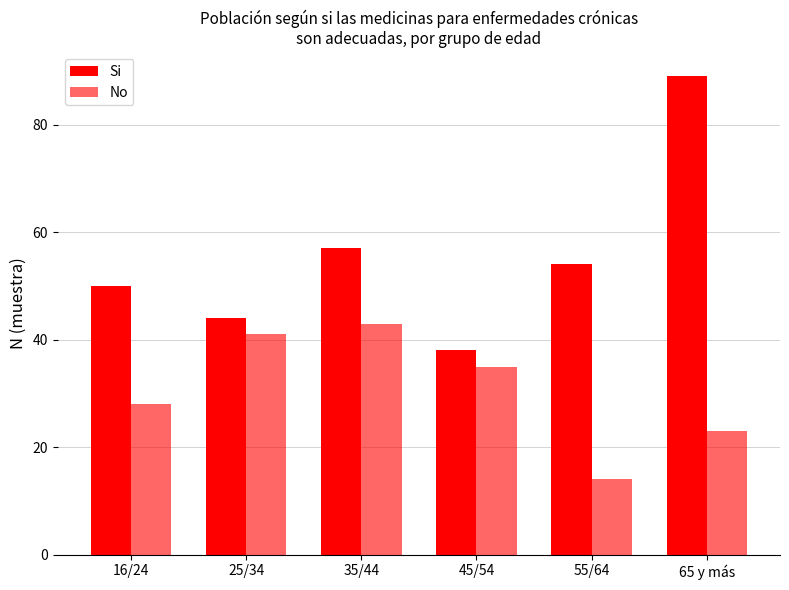

Which series has the largest range (max minus min)?

Si